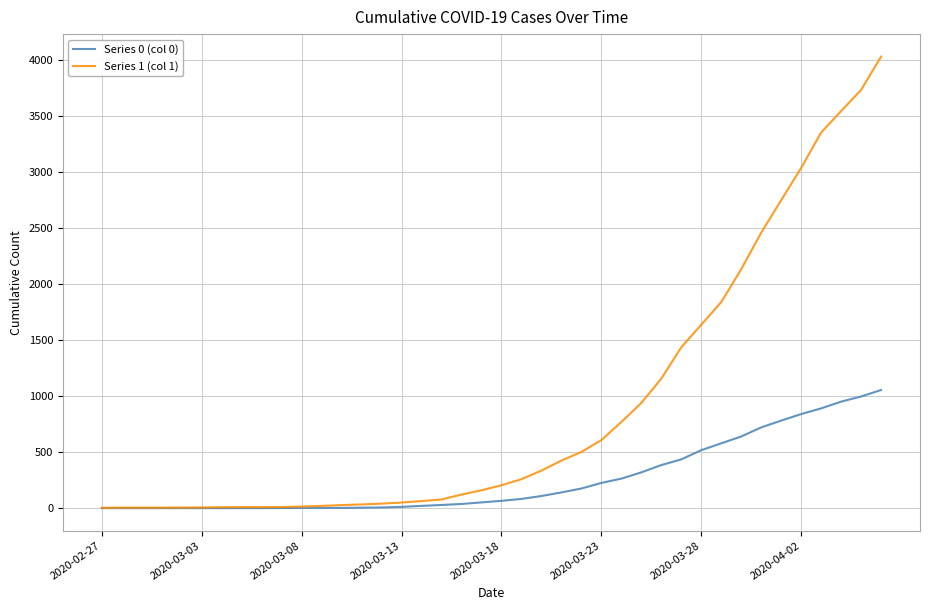

List the series in order of their peak value, lowest first.

Series 0 (col 0), Series 1 (col 1)